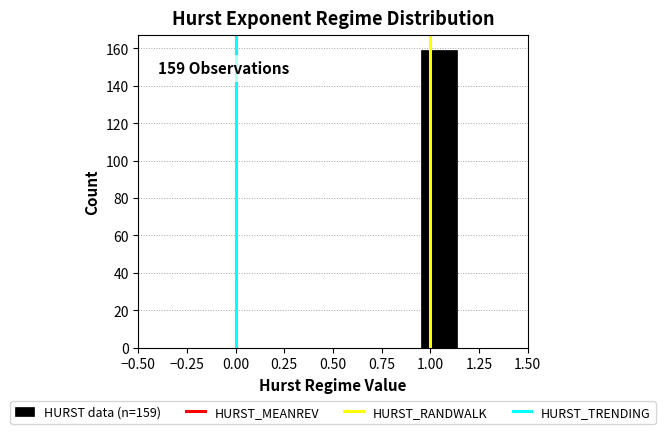

Read against the x-axis, roughly where is the centre of the tallest bar?

1.05